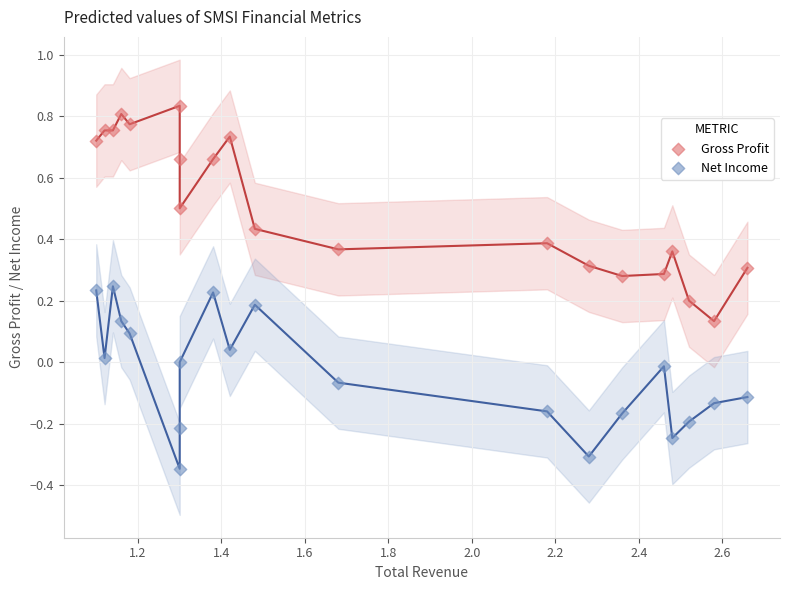

What are all the series names shown in the legend?

Gross Profit, Net Income